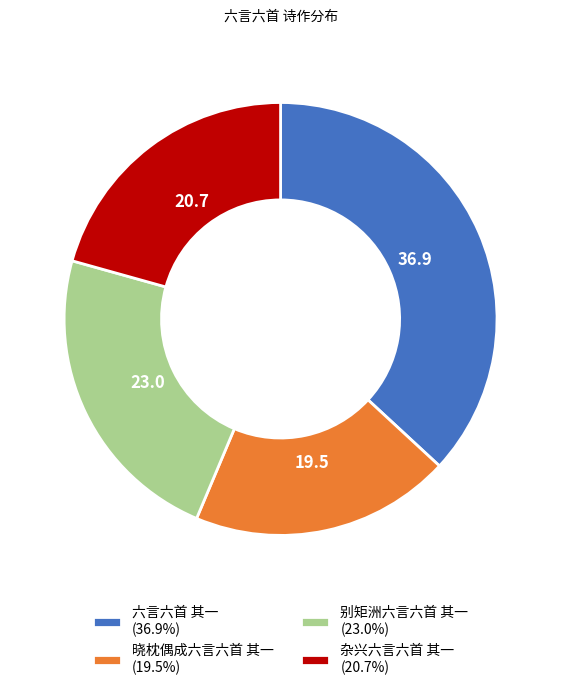

Combined, do 晓枕偶成六言六首 其一 (19.5%) and 六言六首 其一 (36.9%) account for over 50%?

Yes